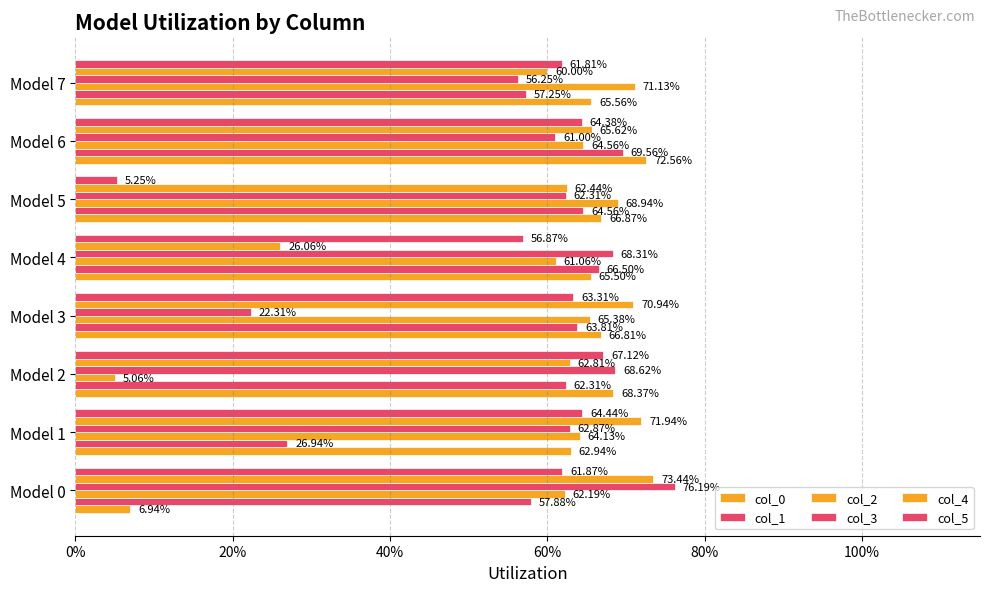

Reading left to right, transcribe all the data shown in this chart.

col_0: 0.1	0.6	0.7	0.7	0.7	0.7	0.7	0.7
col_1: 0.6	0.3	0.6	0.6	0.7	0.6	0.7	0.6
col_2: 0.6	0.6	0.1	0.7	0.6	0.7	0.6	0.7
col_3: 0.8	0.6	0.7	0.2	0.7	0.6	0.6	0.6
col_4: 0.7	0.7	0.6	0.7	0.3	0.6	0.7	0.6
col_5: 0.6	0.6	0.7	0.6	0.6	0.1	0.6	0.6